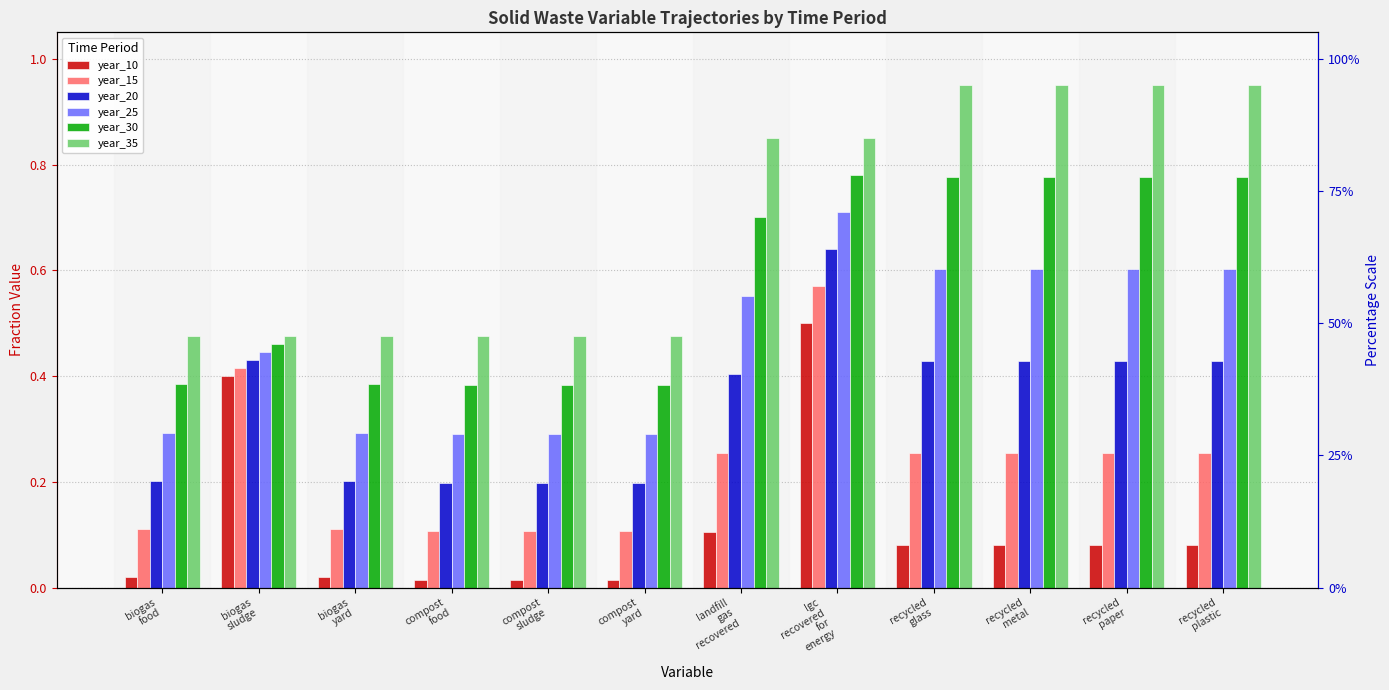

At which label does year_10 reach its minimum?

compost
food